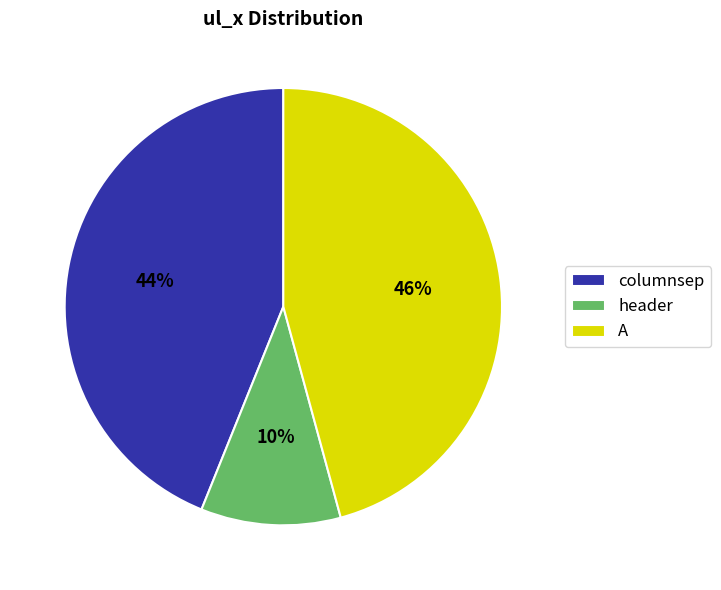

Count the number of slices in the pie.

3